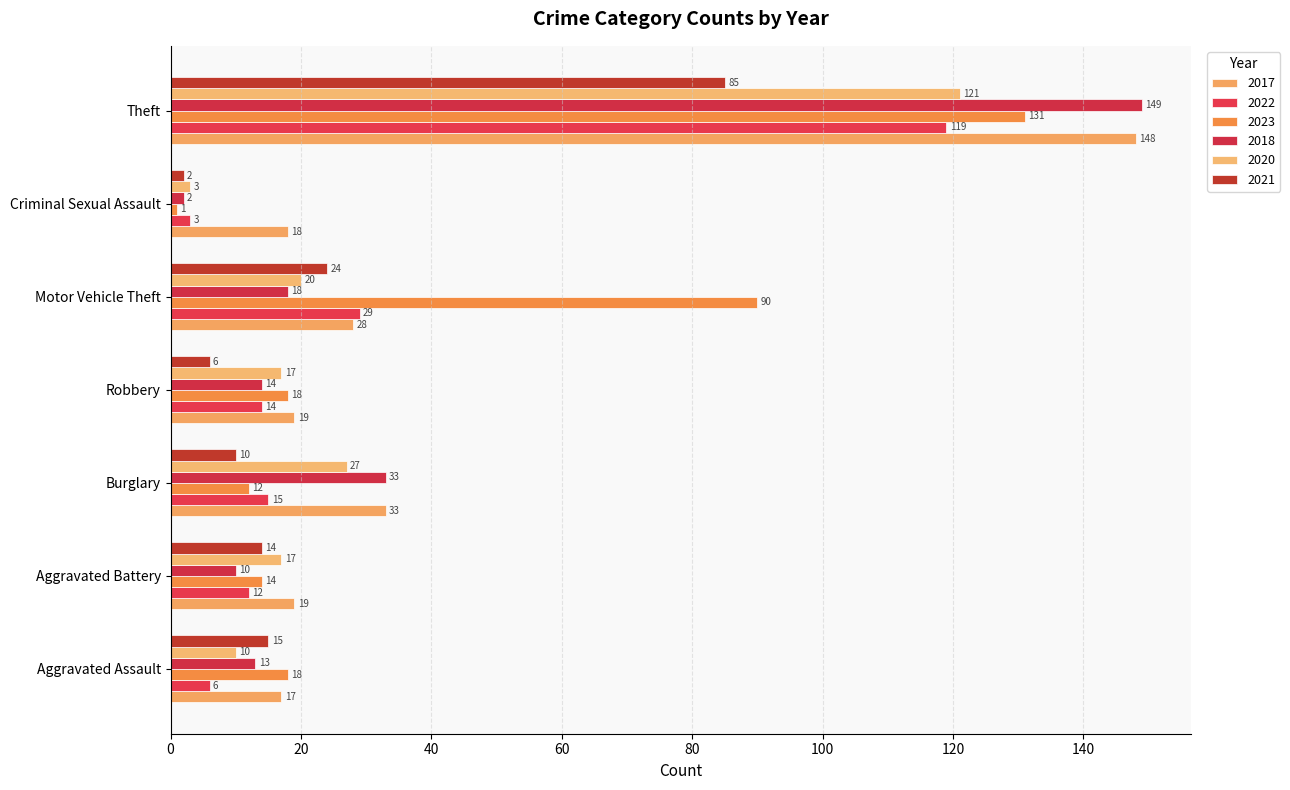

Which series has the largest range (max minus min)?

2018